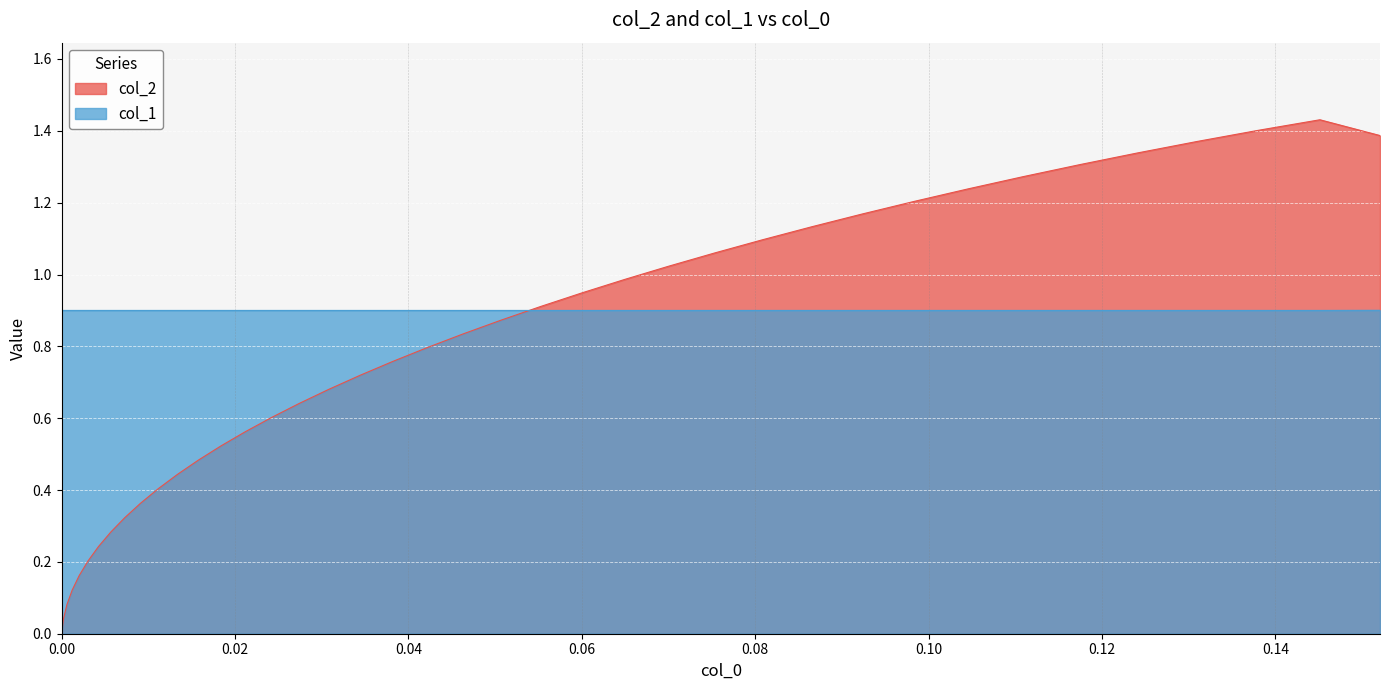

Rank the series by their average value, from lowest to highest.

col_2, col_1